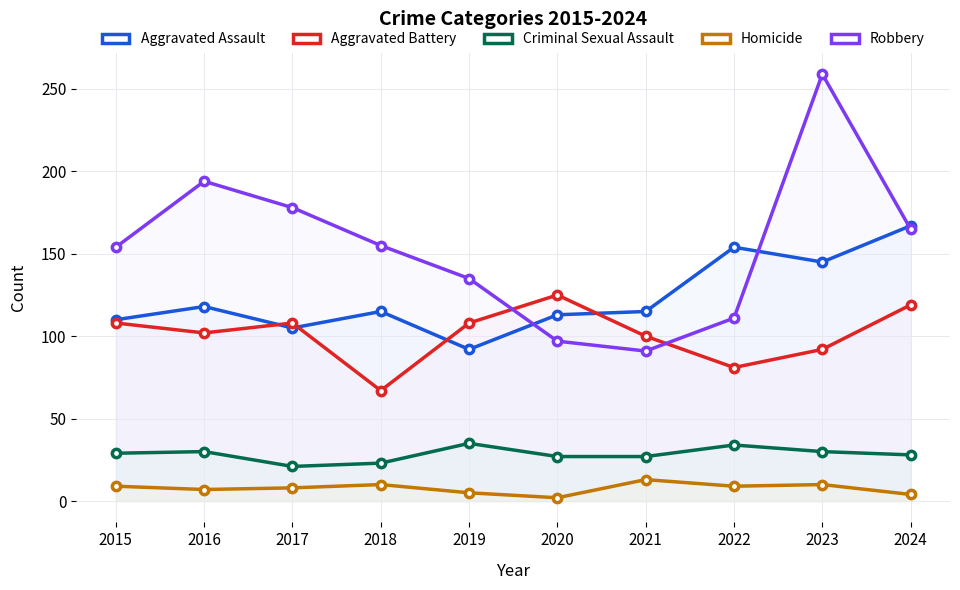

Read the Aggravated Assault value at 2018.

115